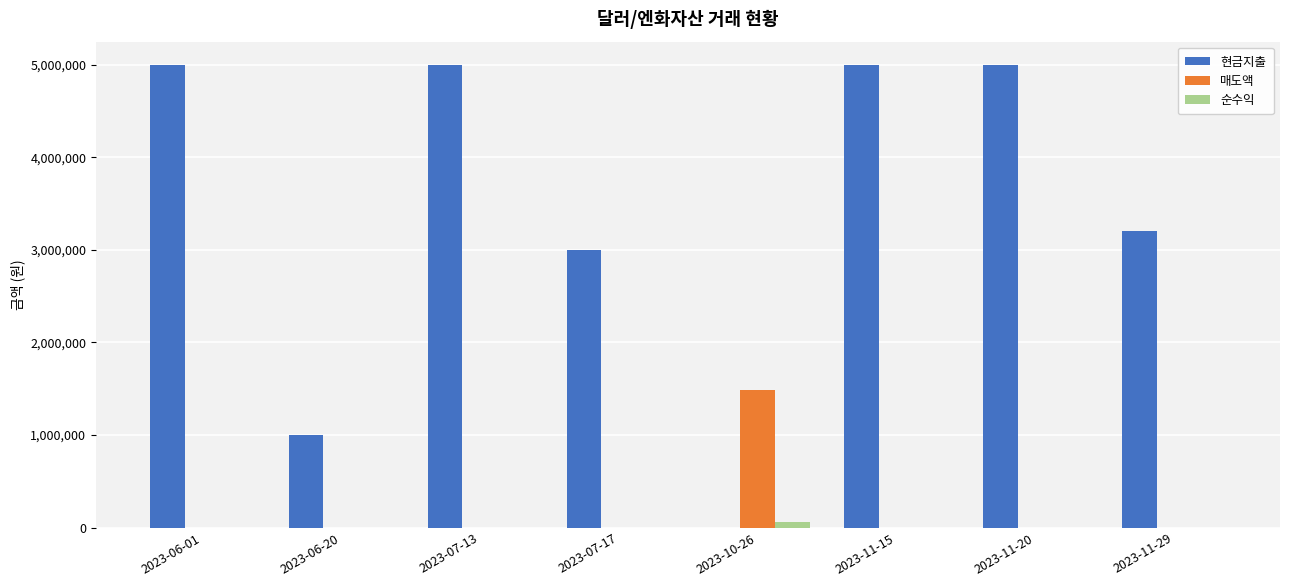

Which series has the widest spread of values?

현금지출